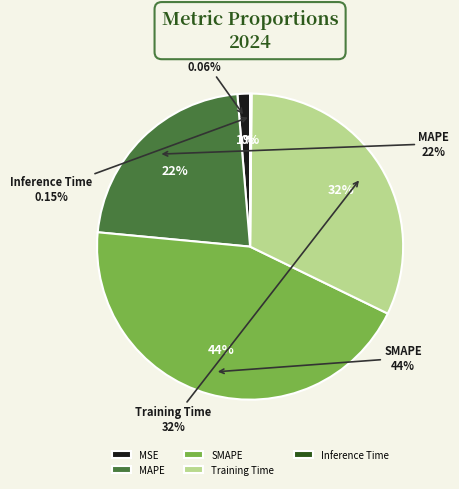

To the nearest percent, what is the difference between the Inference Time and SMAPE slice percentages?

44%